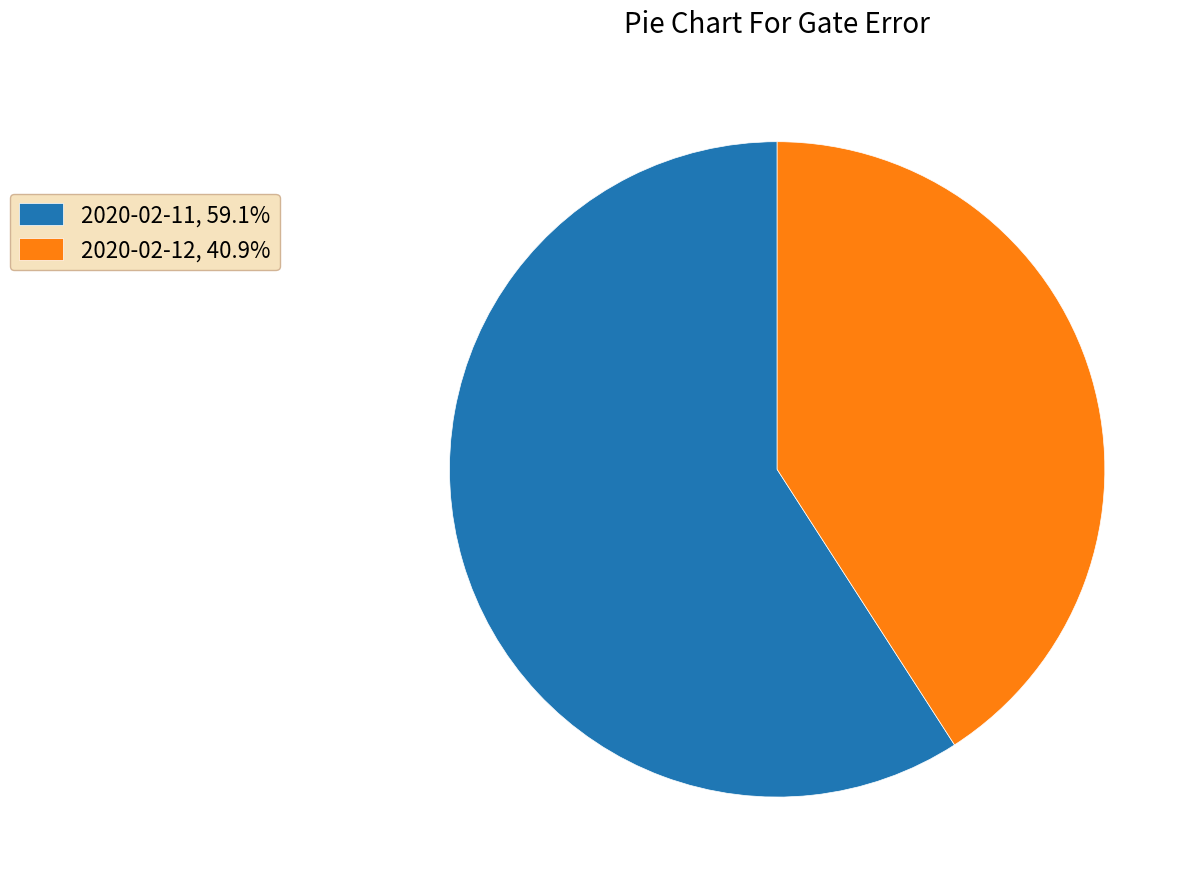

Does any single category account for the majority?

Yes